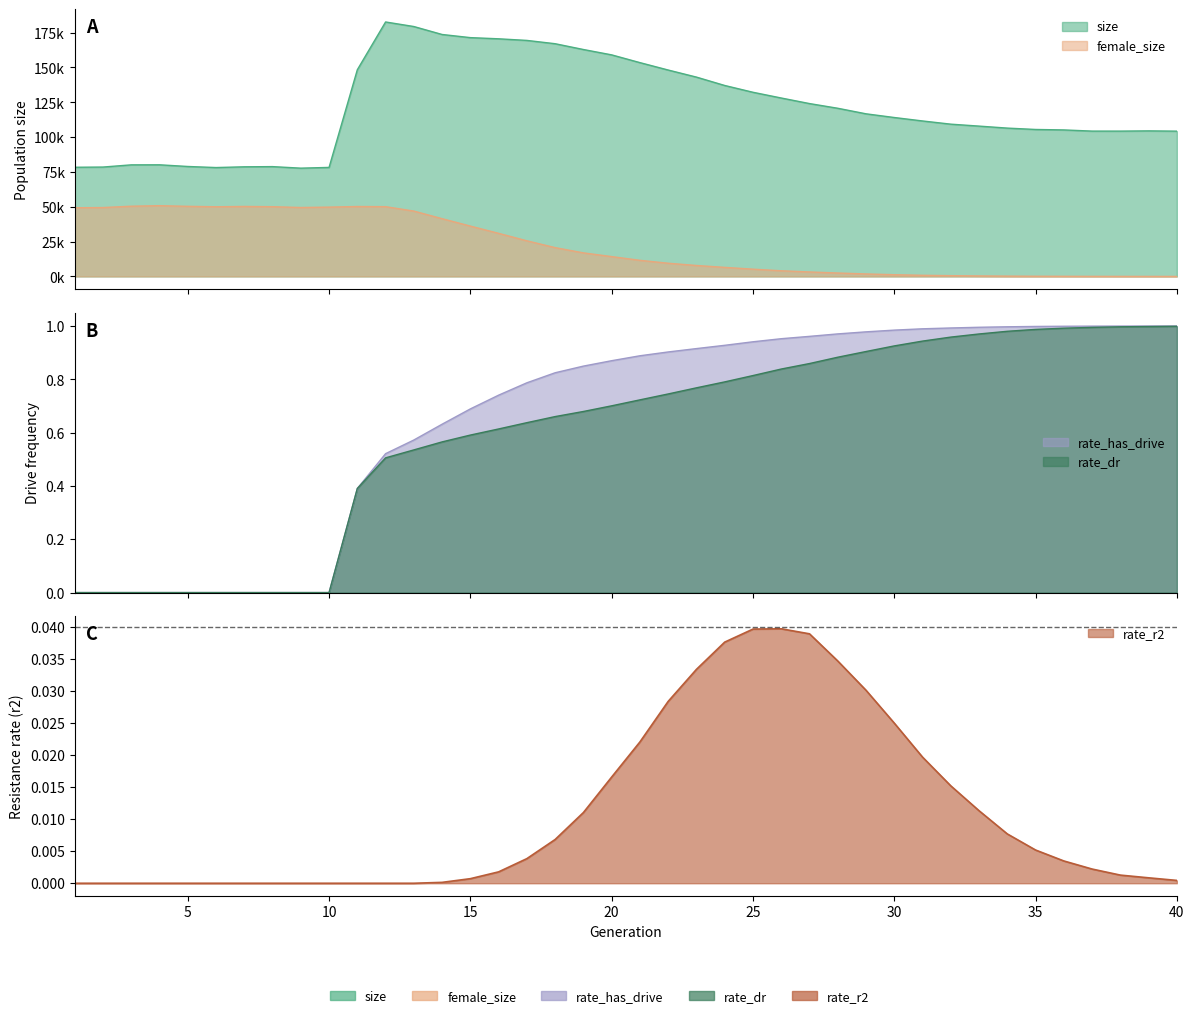

At which label does rate_r2 reach its minimum?

1